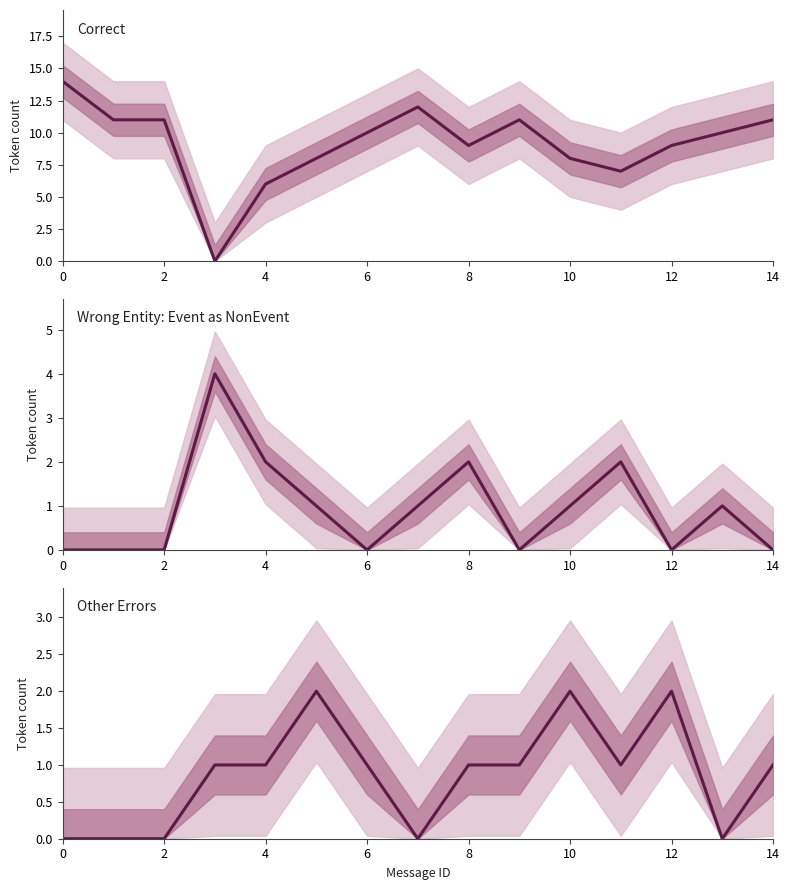

How many values in the Other Errors series exceed 1?

3